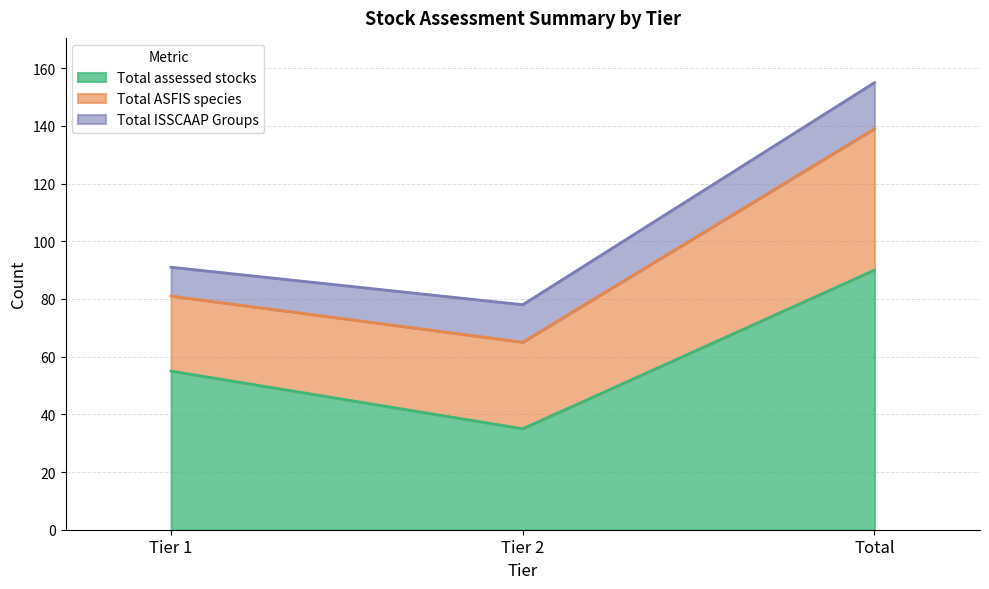

What is the value of the Total ASFIS species point at the 2nd from the left?

30